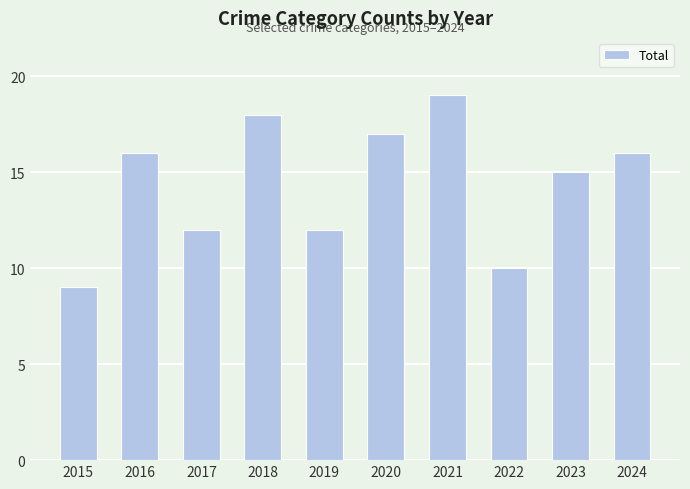

The chart shows a value of 16 at 2024. True or false?

True